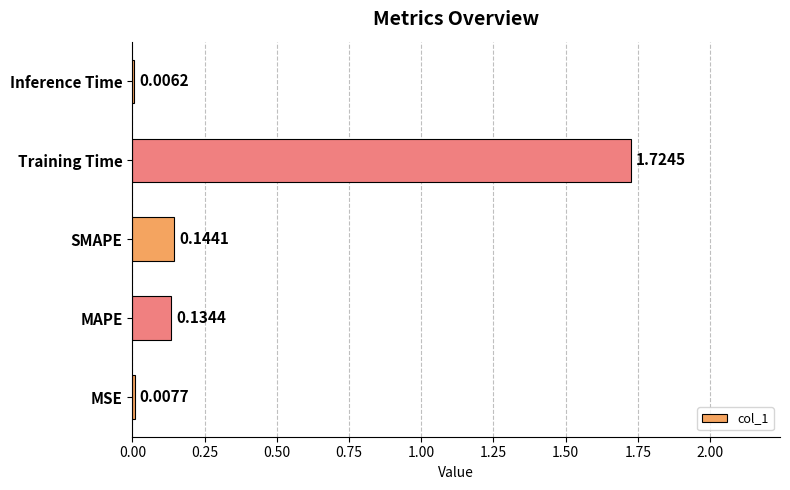

What is the sum of all values?

2.0